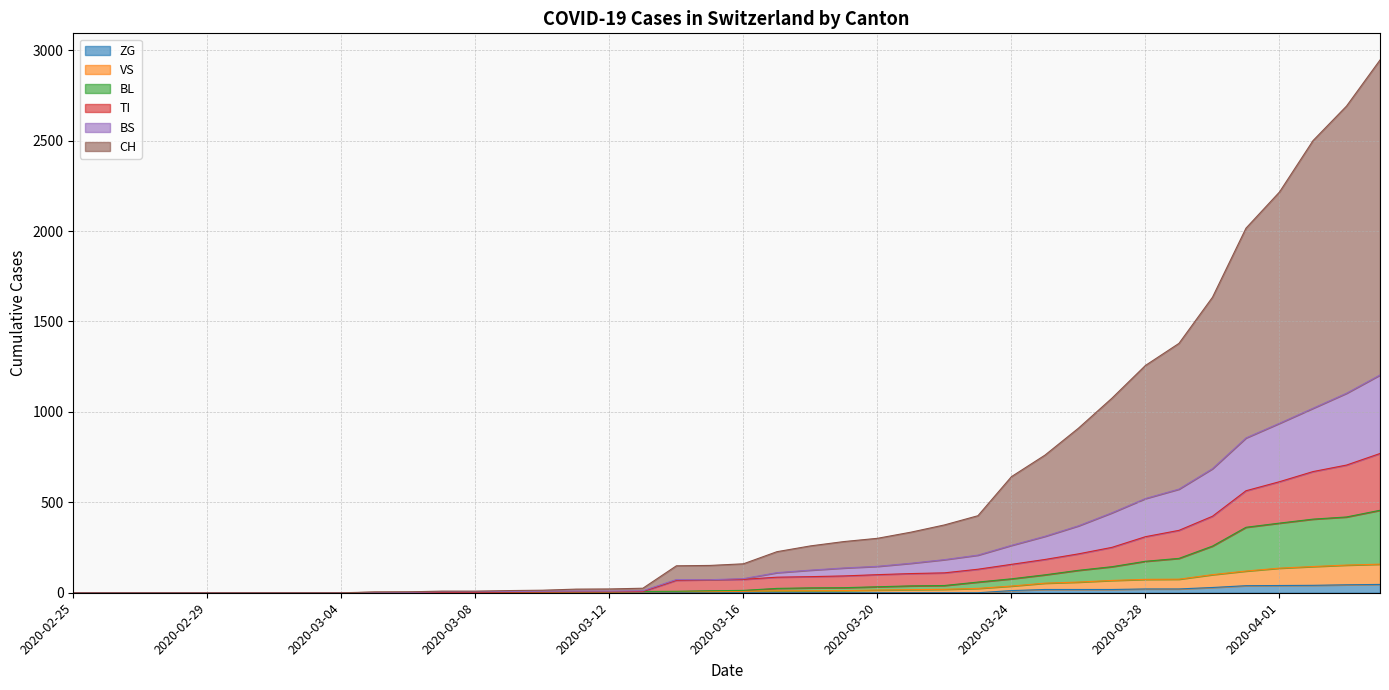

True or false: ZG and BS cross at least once.

False